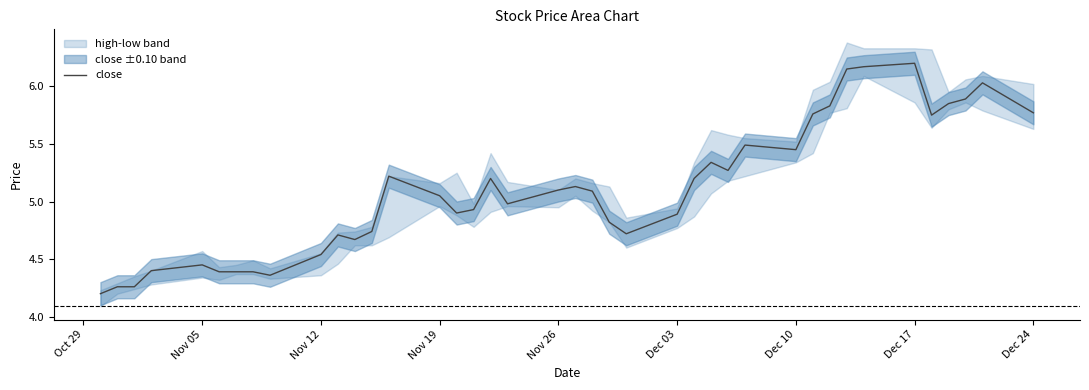

Reading left to right, list all the values displayed in this chart.

4.2	4.3	4.3	4.4	4.5	4.4	4.4	4.4	4.4	4.5	4.7	4.7	4.7	5.2	5.0	4.9	4.9	5.2	5.0	5.1	5.1	5.1	4.8	4.7	4.9	5.2	5.3	5.3	5.5	5.5	5.8	5.8	6.2	6.2	6.2	5.8	5.8	5.9	6.0	5.8